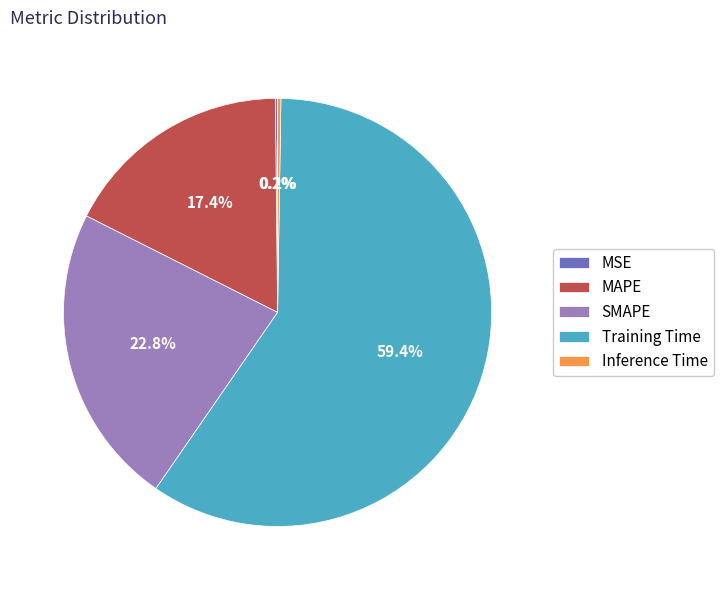

What portion of the pie excludes Training Time?

40.6%